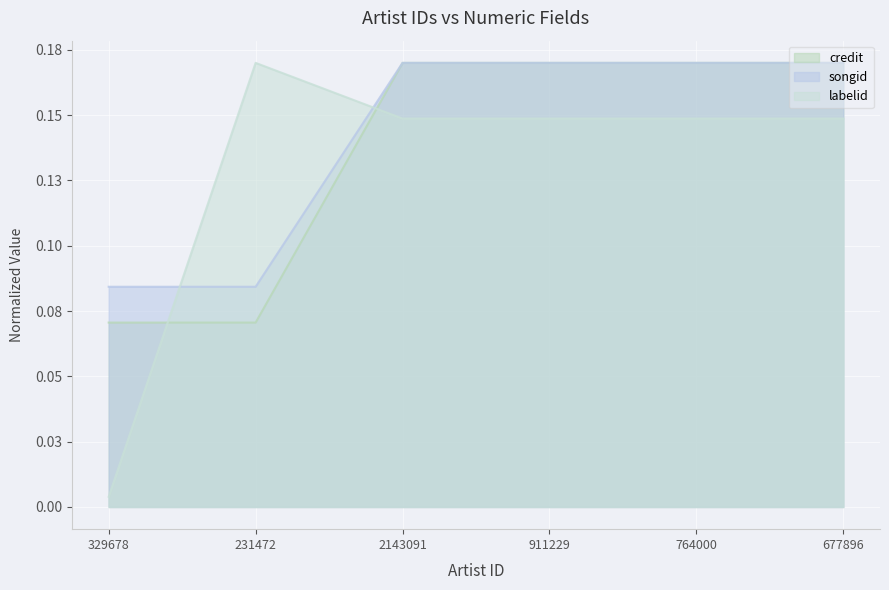

What is the sum of all songid values?

0.8